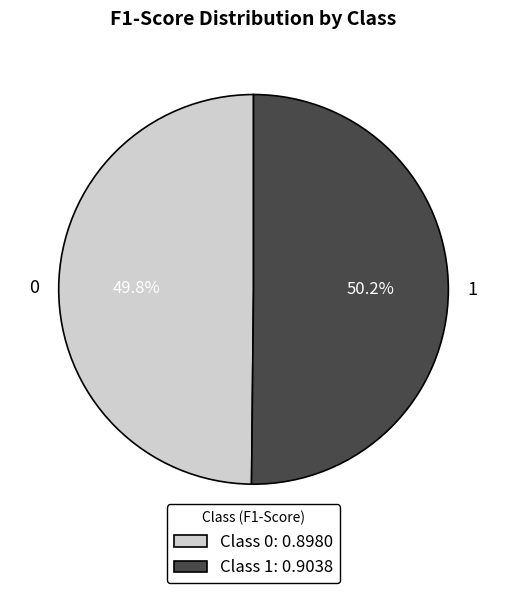

How many segments does this pie chart have?

2